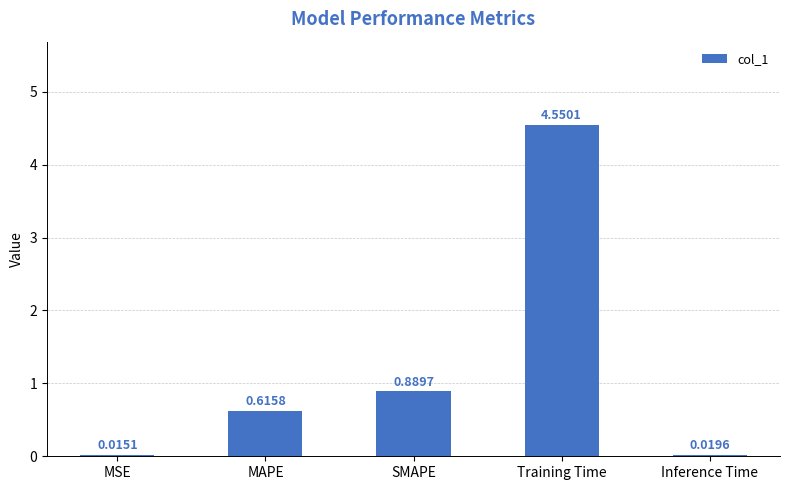

Where is the data nearest to the value 2?

SMAPE